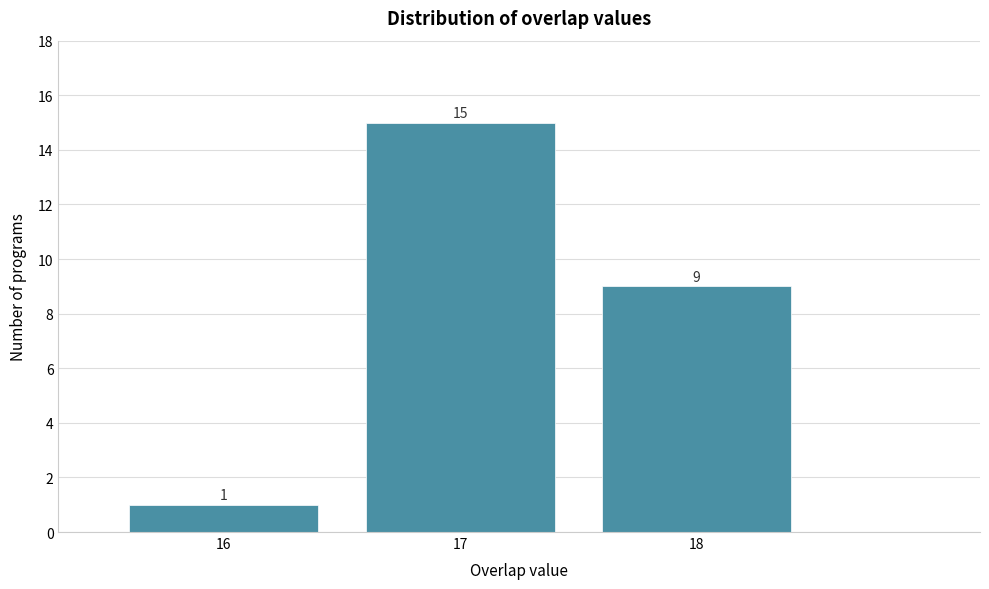

Which range on the x-axis has the tallest bar?

16.5 to 17.5